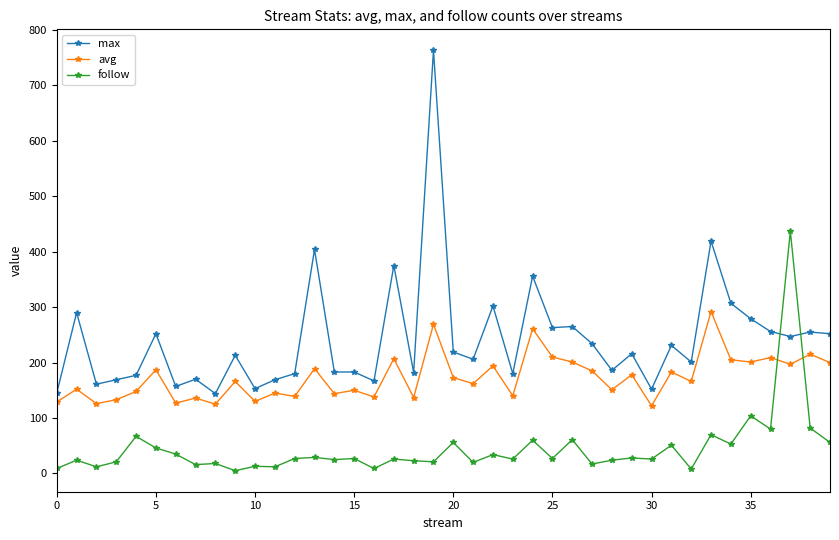

What is the greatest value displayed?

763